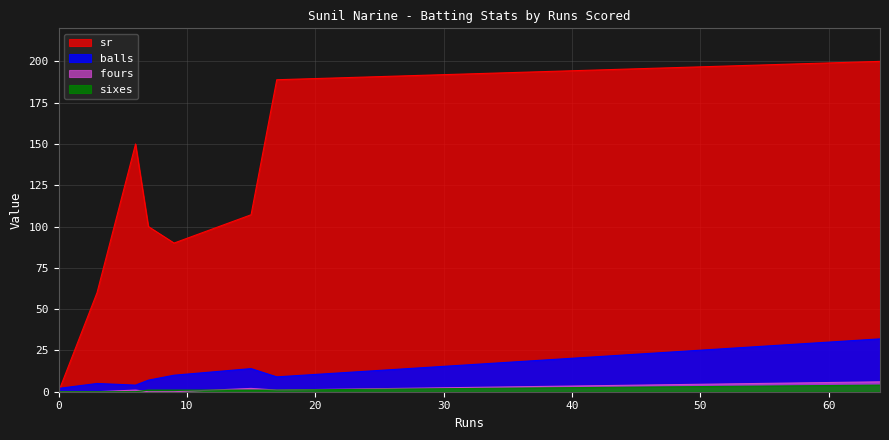

What is the maximum value shown in the chart?

200.0